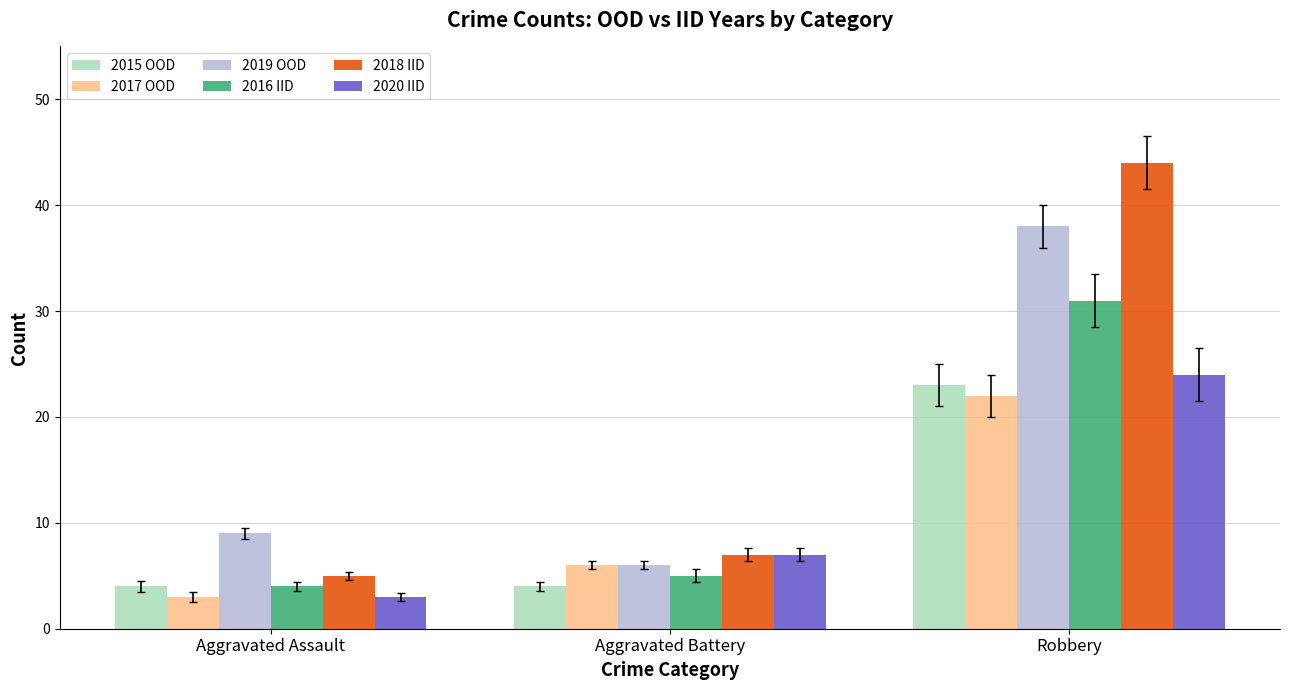

What is the sum of the 2018 IID values at Aggravated Assault and Robbery?

49